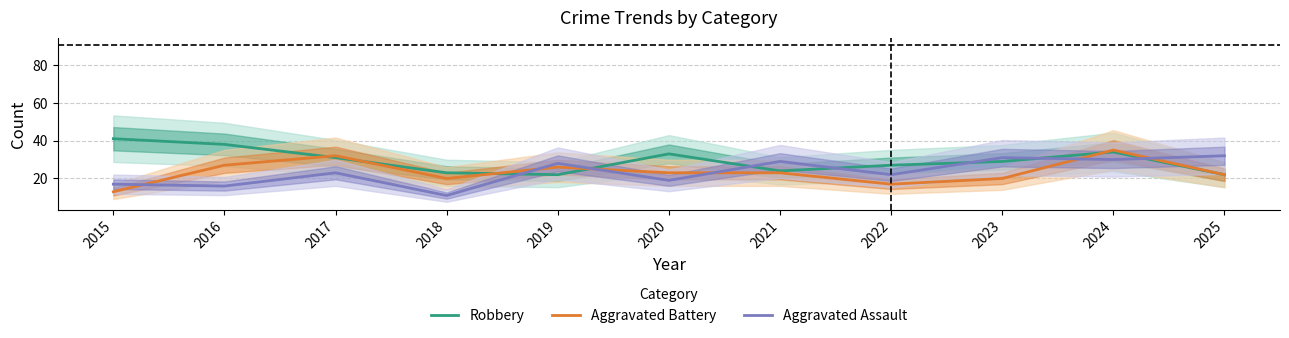

Between 2015 and 2022, which series saw the biggest shift?

Robbery